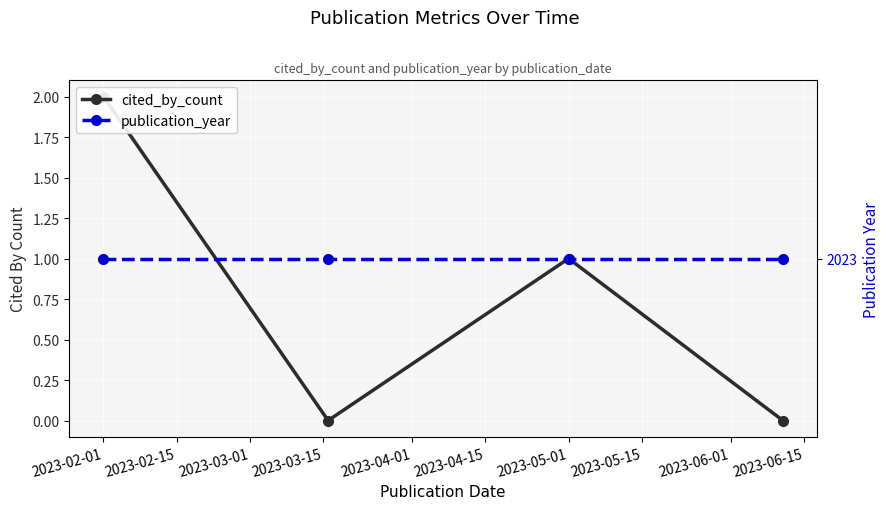

What is the value of the cited_by_count point at the 1st from the left?

2